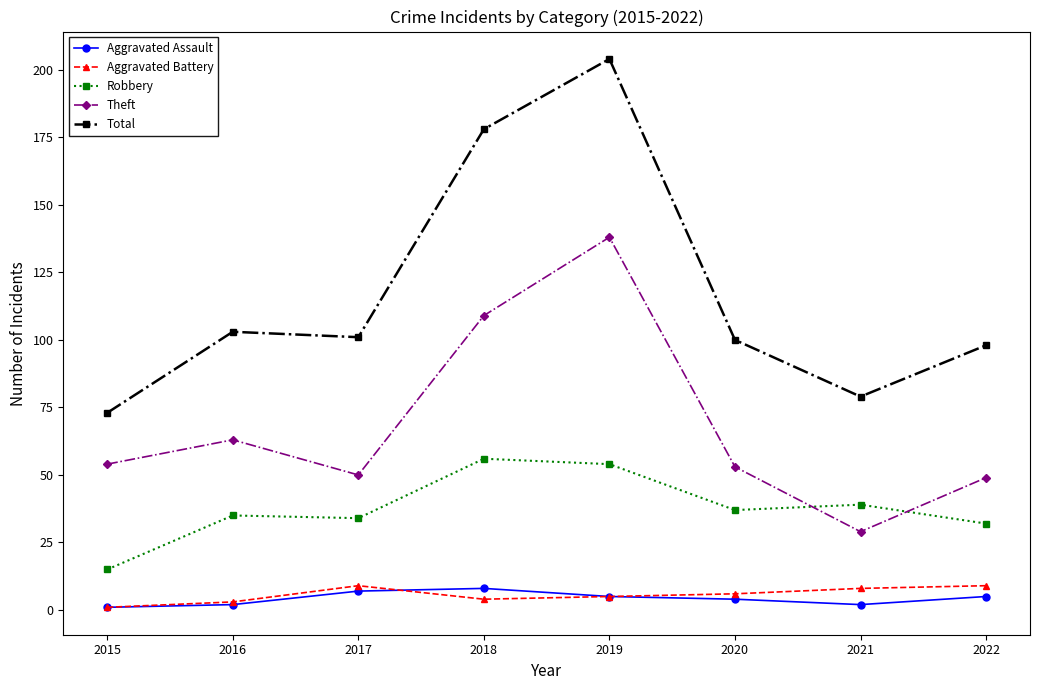

What is the difference between the second highest and minimum values in the Aggravated Battery series?

8